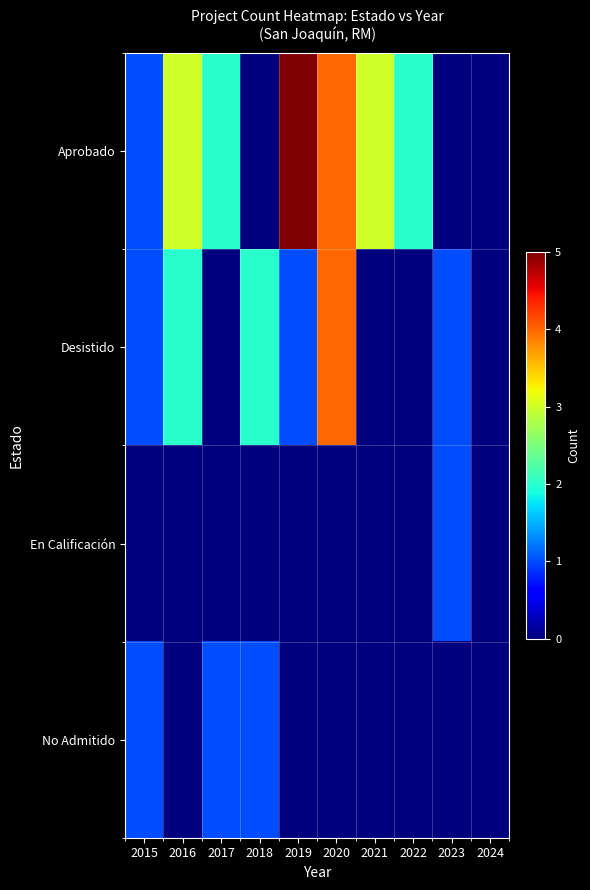

Which label corresponds to the smallest value in the chart?

2018